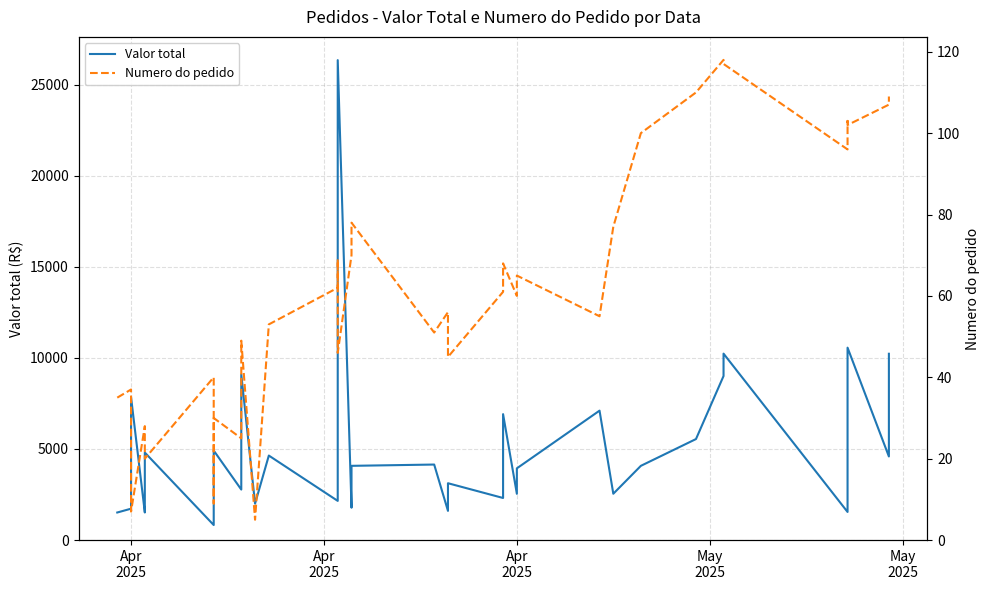

True or false: Numero do pedido and Valor total cross at least once.

False